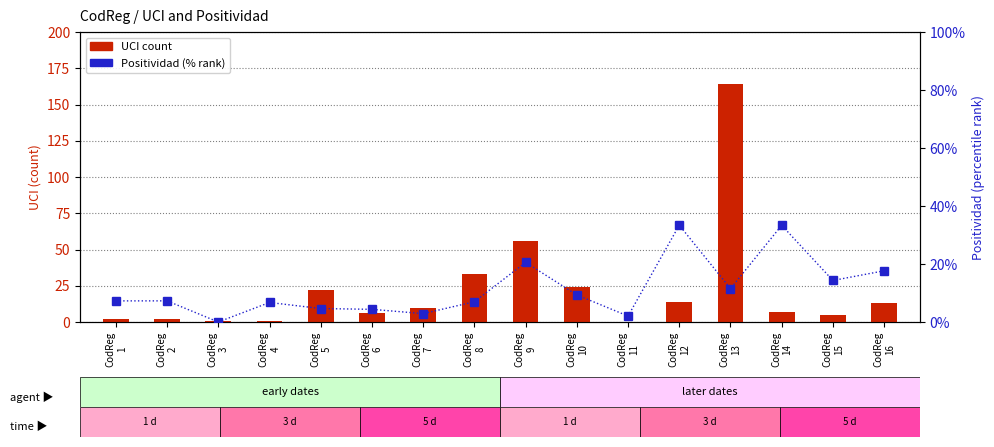

Where does the Positividad (% rank) series first go above 7?

CodReg
1